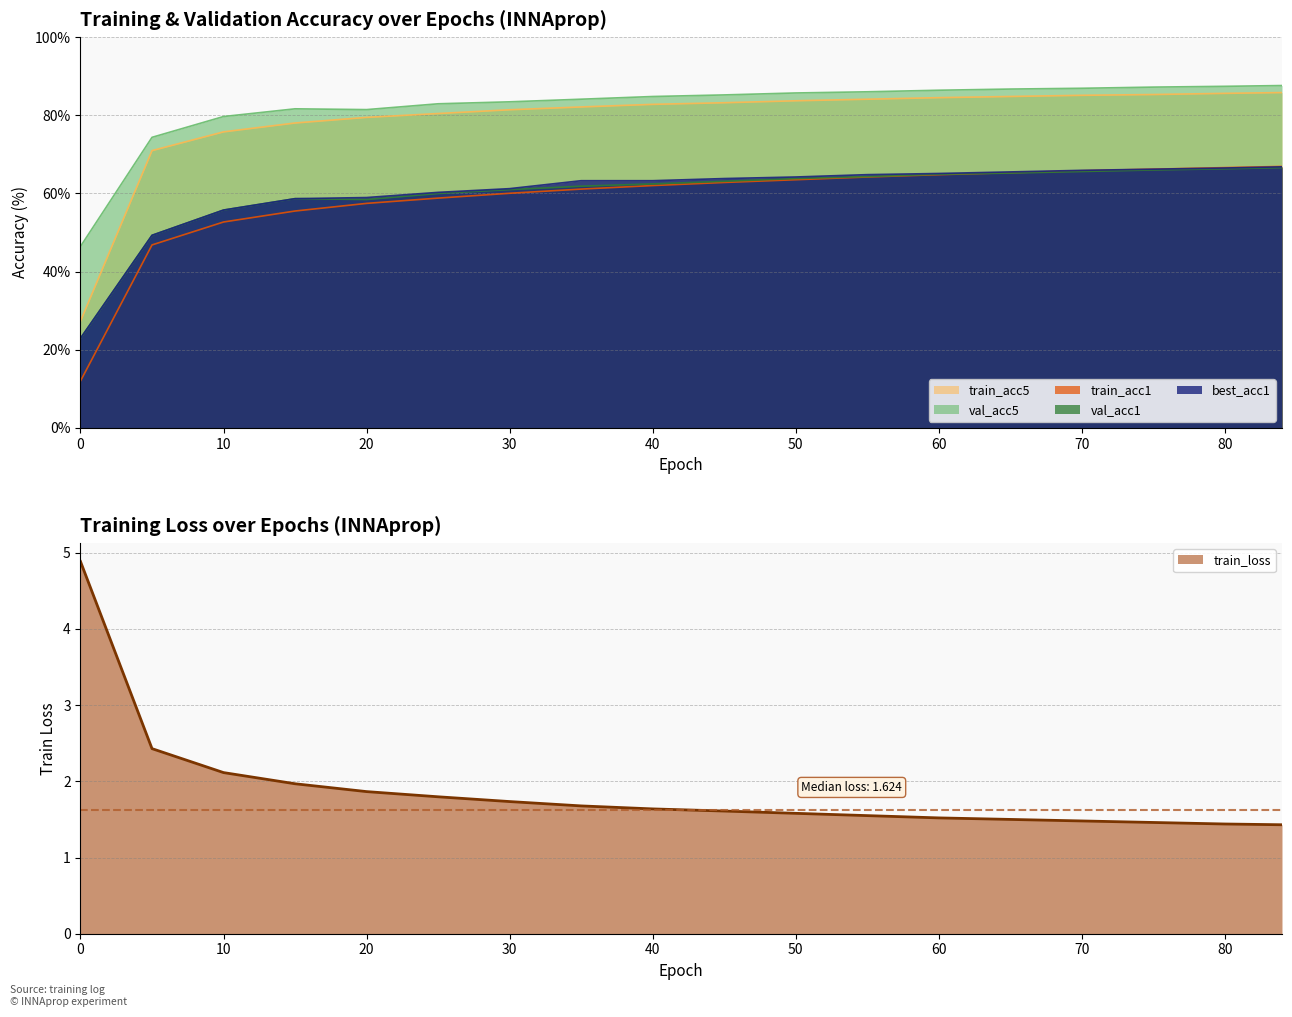

What is the difference between the second highest and second lowest values in the best_acc1 series?

17.2